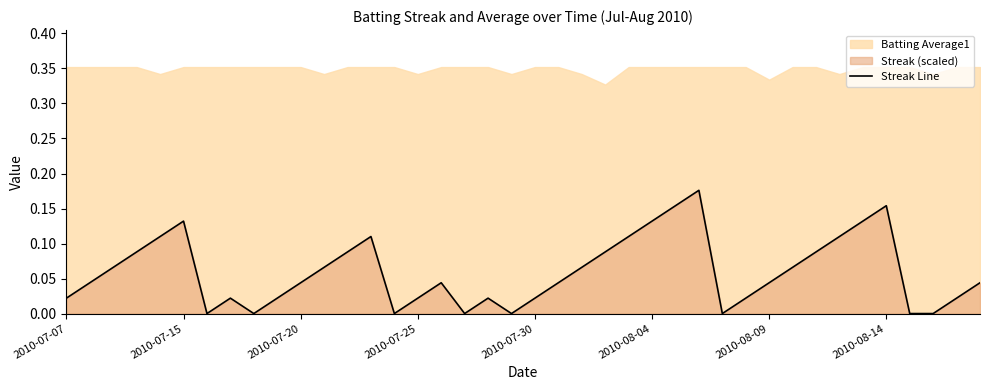

Is it true that the value at 2010-08-14 is 0.0?

False